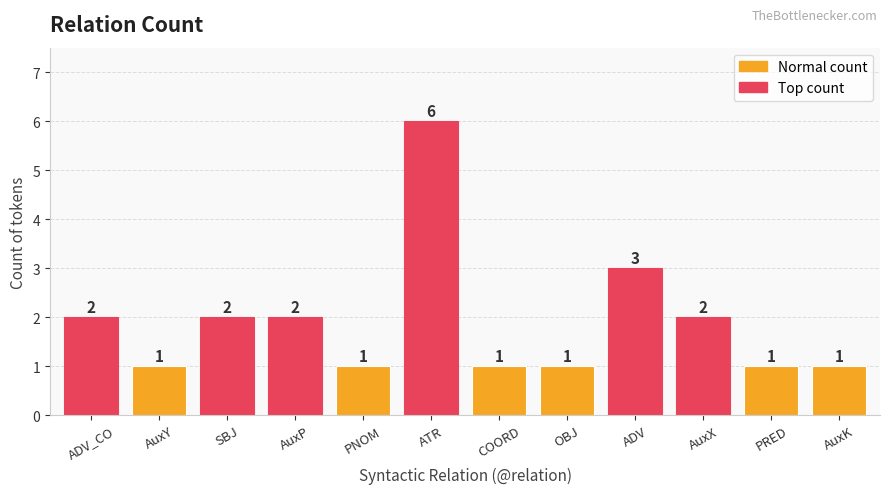

Reading left to right, what are all the values shown in this chart?

2	1	2	2	1	6	1	1	3	2	1	1